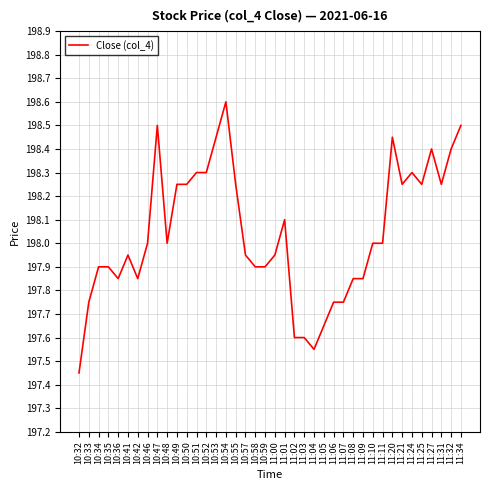

At which category does the chart reach its peak across all series?

10:54